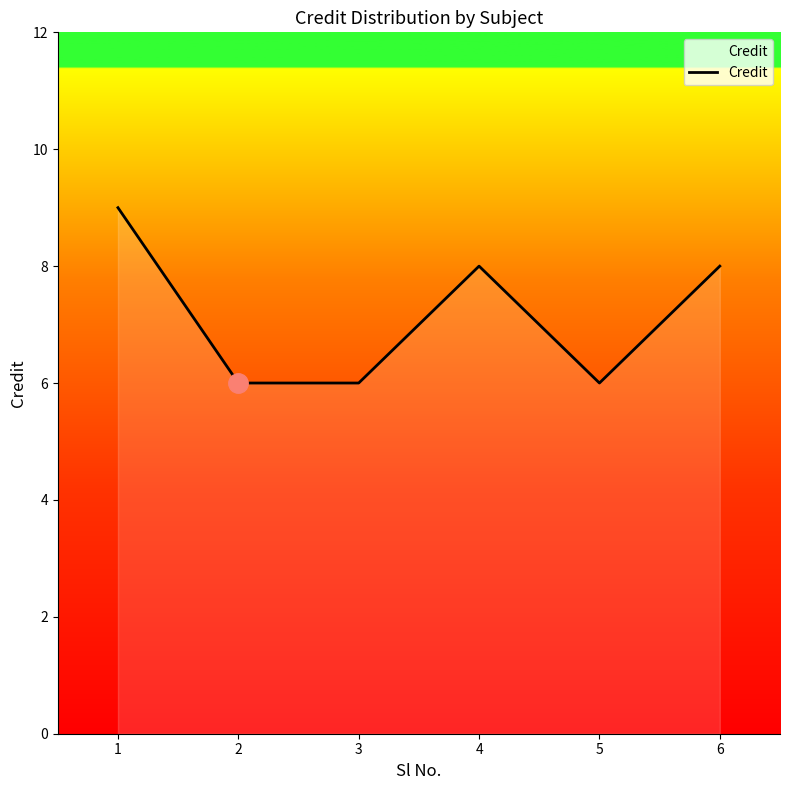

True or false: there are more than 2 points higher than both neighbors.

False